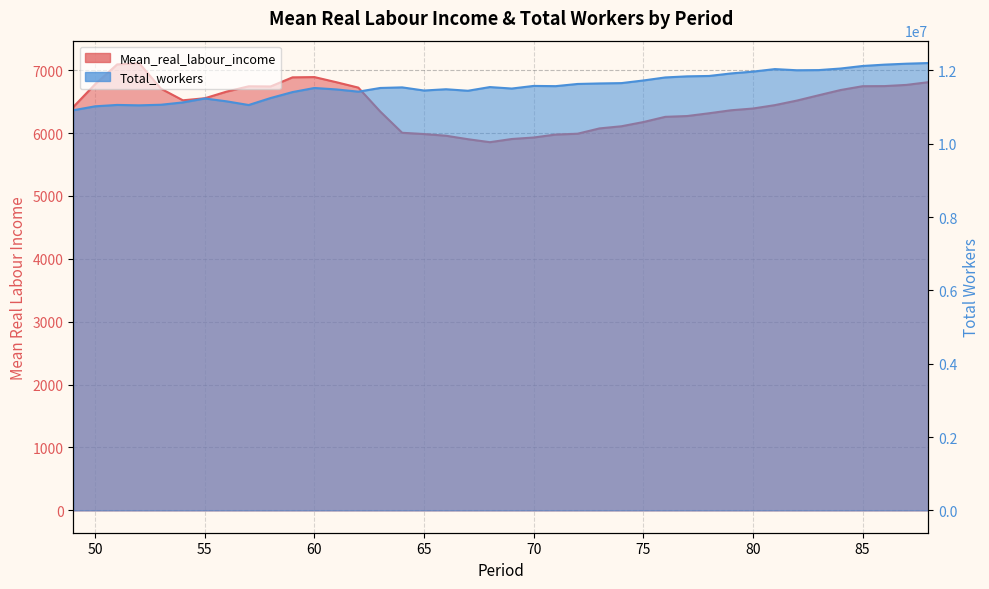

How many values in the Mean_real_labour_income series exceed 6516?

20